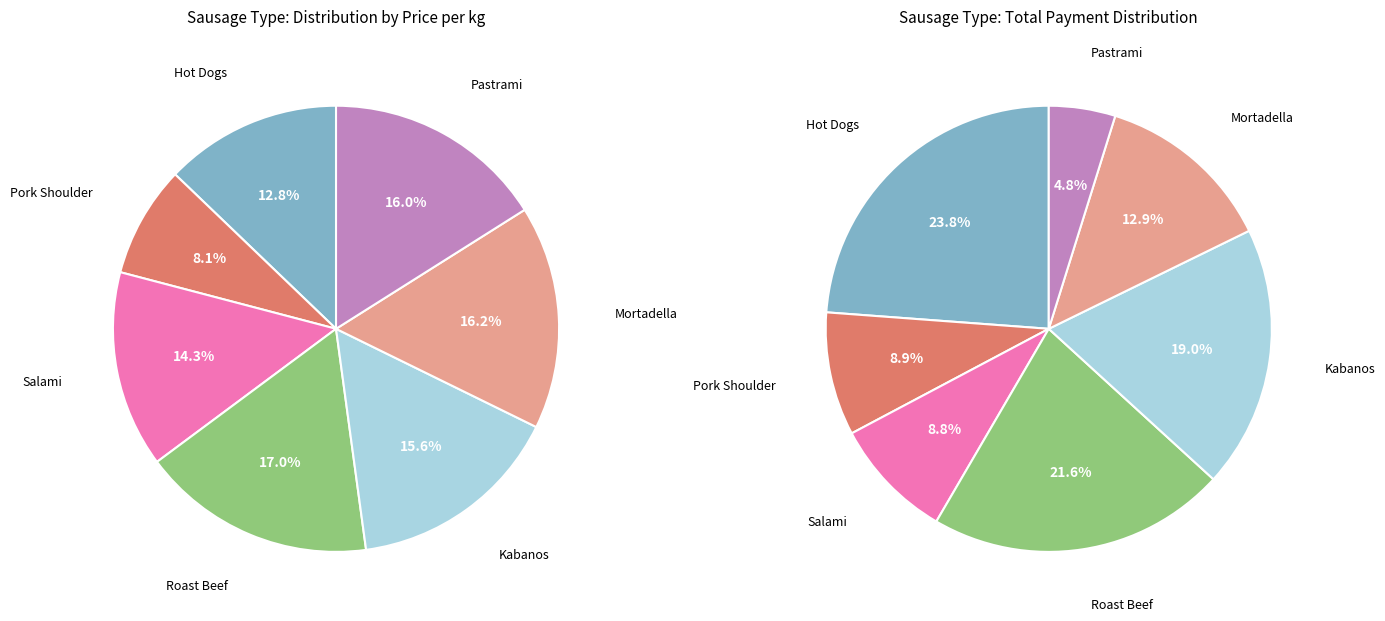

To the nearest percent, what percentage of the pie is Mortadella?

16%